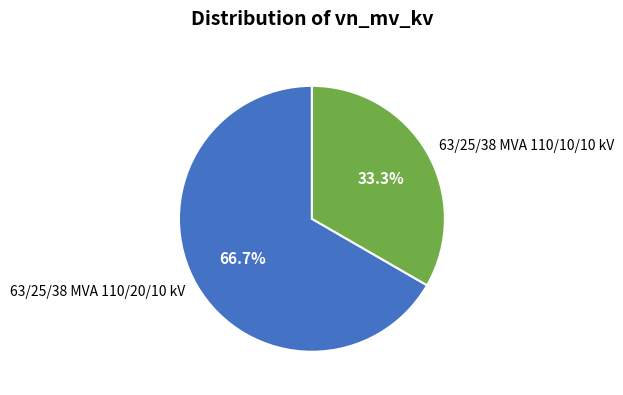

How many segments does this pie chart have?

2